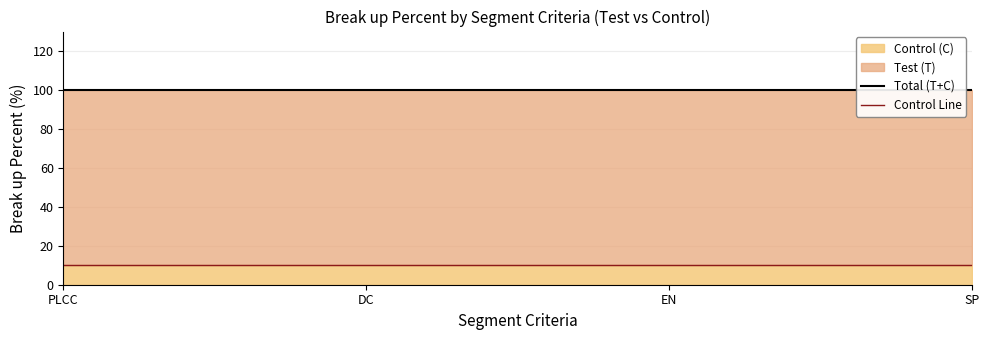

Where is Control Line nearest to the value 10?

PLCC